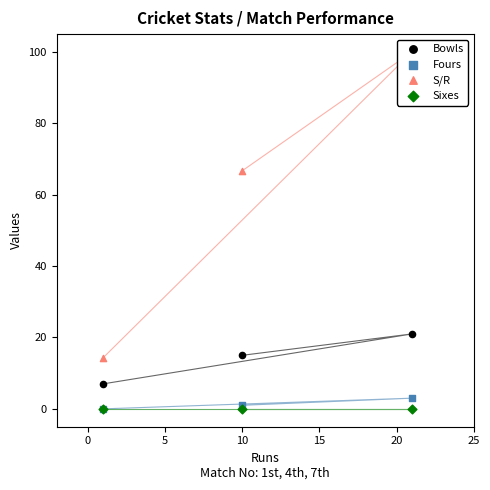

Which series has the largest total across all categories?

S/R